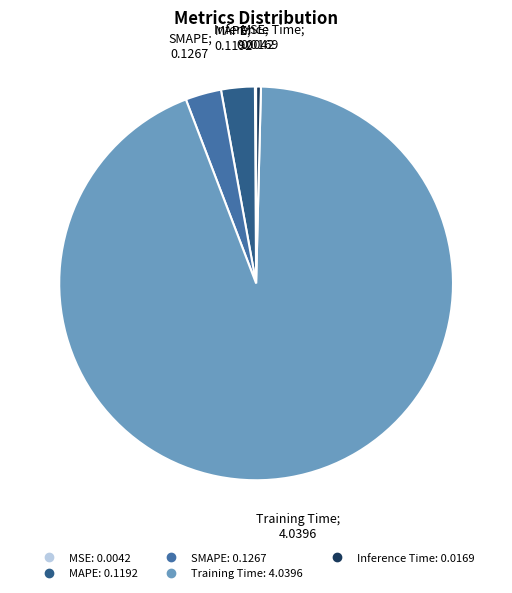

Which slice is the largest?

Training Time